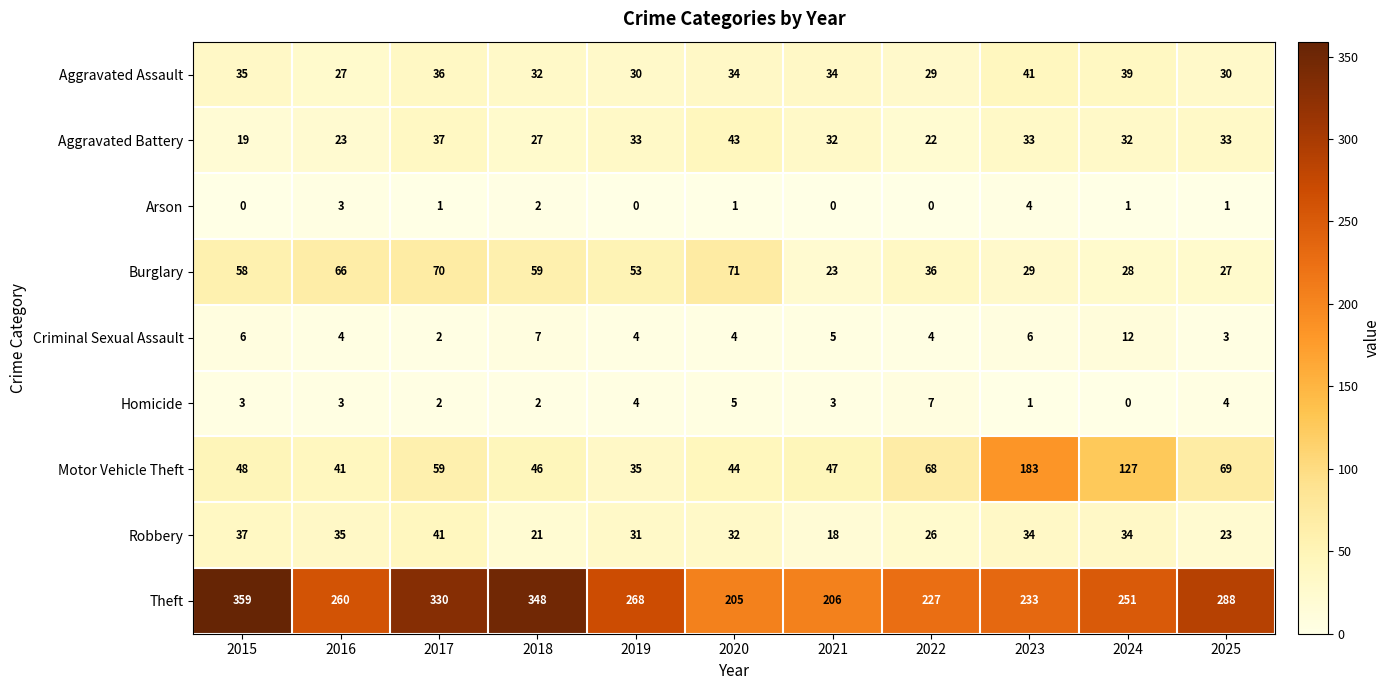

At 2020, list the series in order from smallest to largest.

Arson, Criminal Sexual Assault, Homicide, Robbery, Aggravated Assault, Aggravated Battery, Motor Vehicle Theft, Burglary, Theft